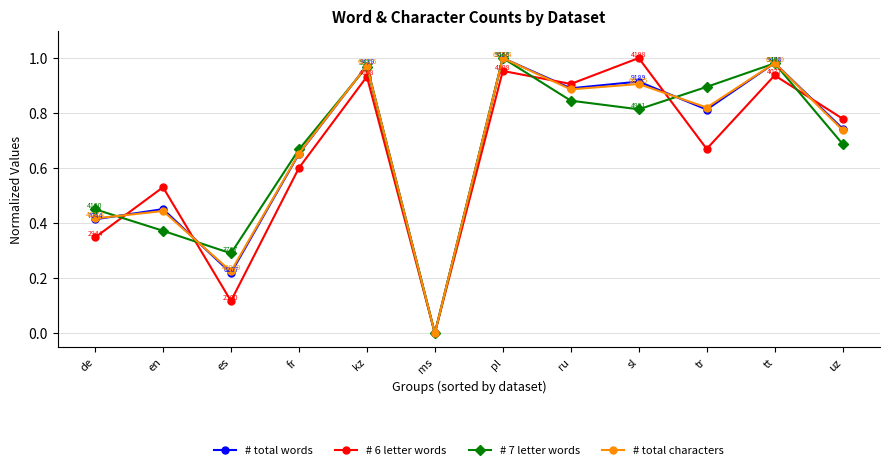

What is the label of the 7th point from the left?

pl